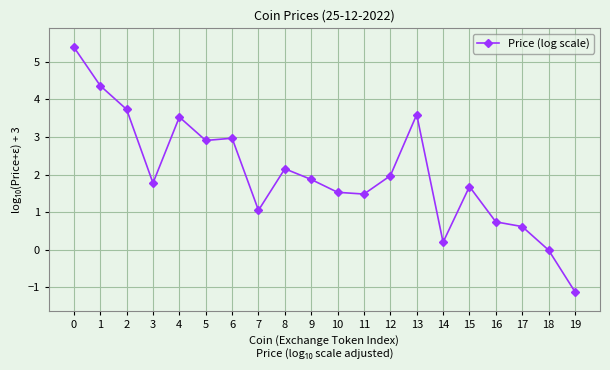

True or false: there are more than 2 points higher than both neighbors.

True